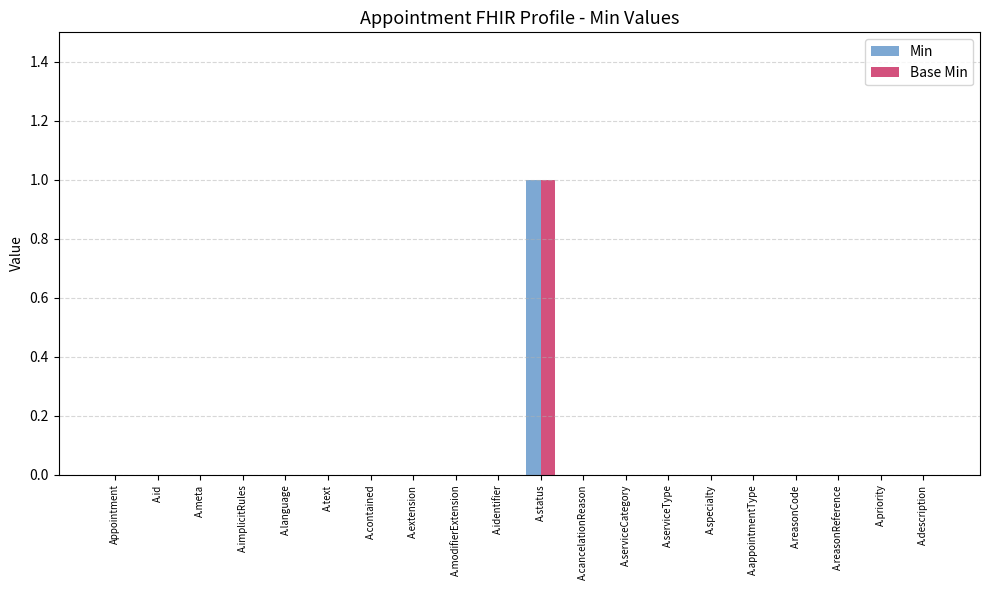

The value of Min at A.meta is 1. True or false?

False